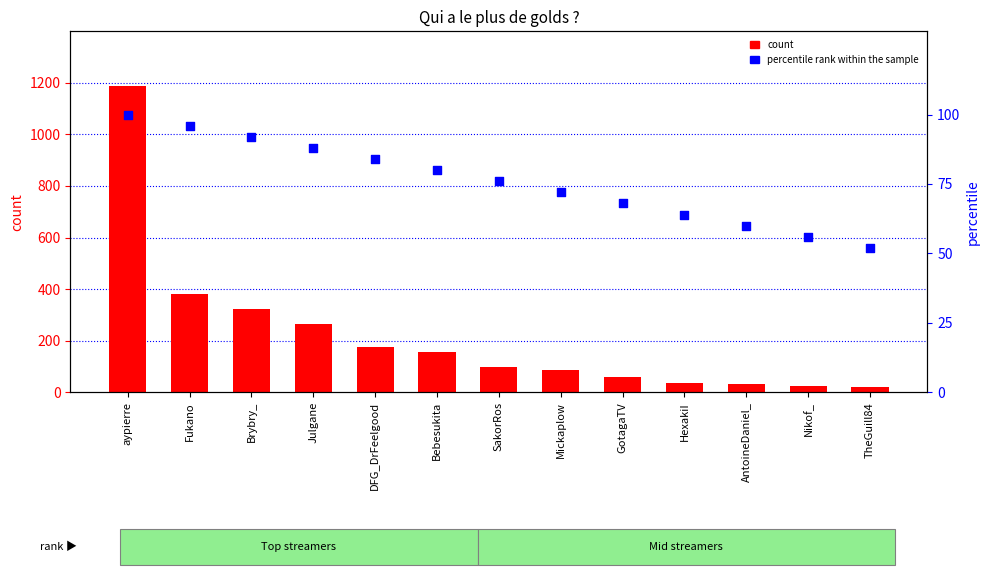

Which series has the largest total across all categories?

count